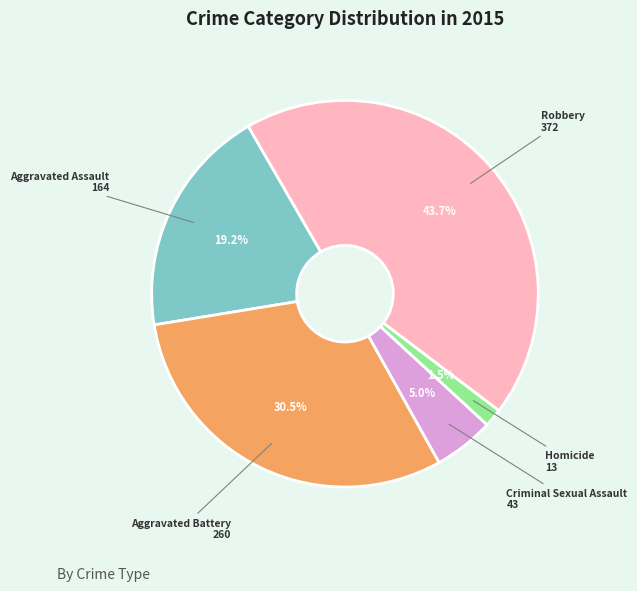

Is there any slice that represents more than half of the pie?

No